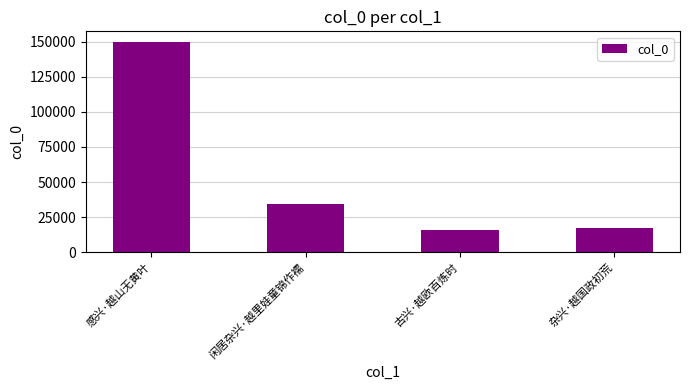

Reading left to right, what are all the values shown in this chart?

感兴·越山无黄叶=150035	闲居杂兴·越里娃童锦作襦=34575	古兴·越欧百炼时=15529	杂兴·越国政初荒=17296